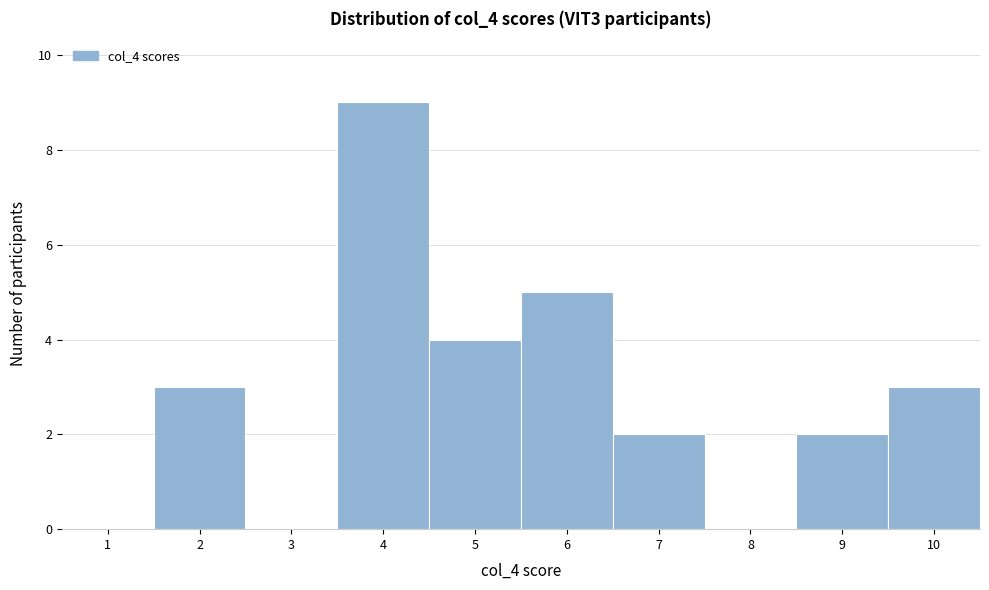

Reading left to right, transcribe all the data shown in this chart.

1=0	2=3	3=0	4=9	5=4	6=5	7=2	8=0	9=2	10=3